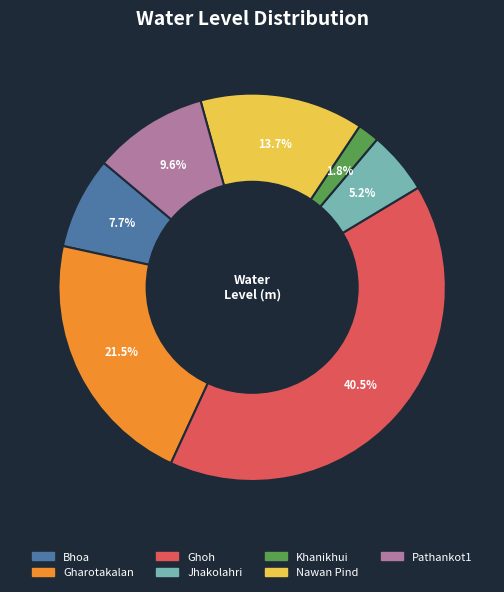

To the nearest percent, what is the average slice percentage?

14%